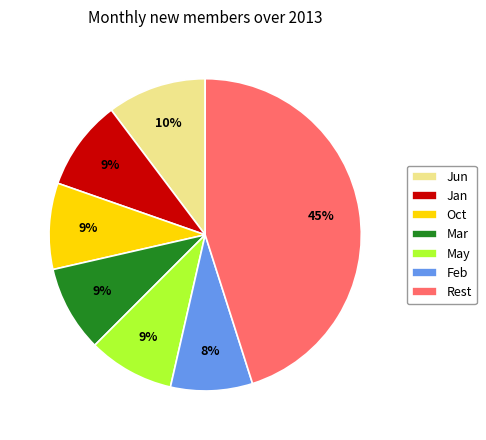

Do Feb and Mar together represent more than half of the pie?

No